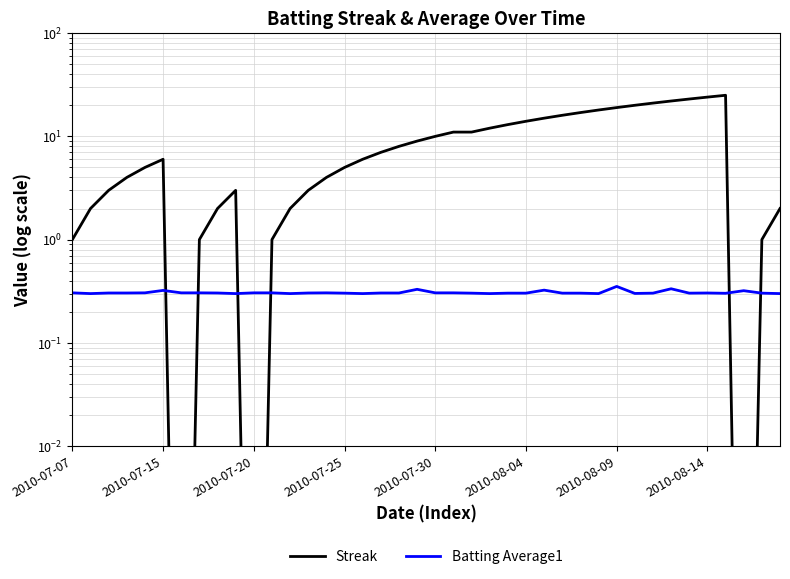

What is the average value of the Batting Average1 series?

0.3